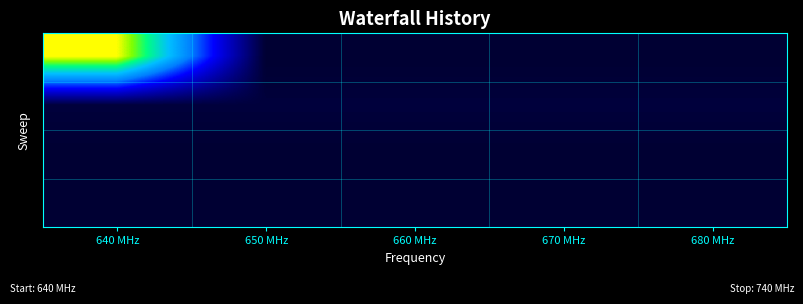

What is the spread (max minus min) of values at 680 MHz?

1